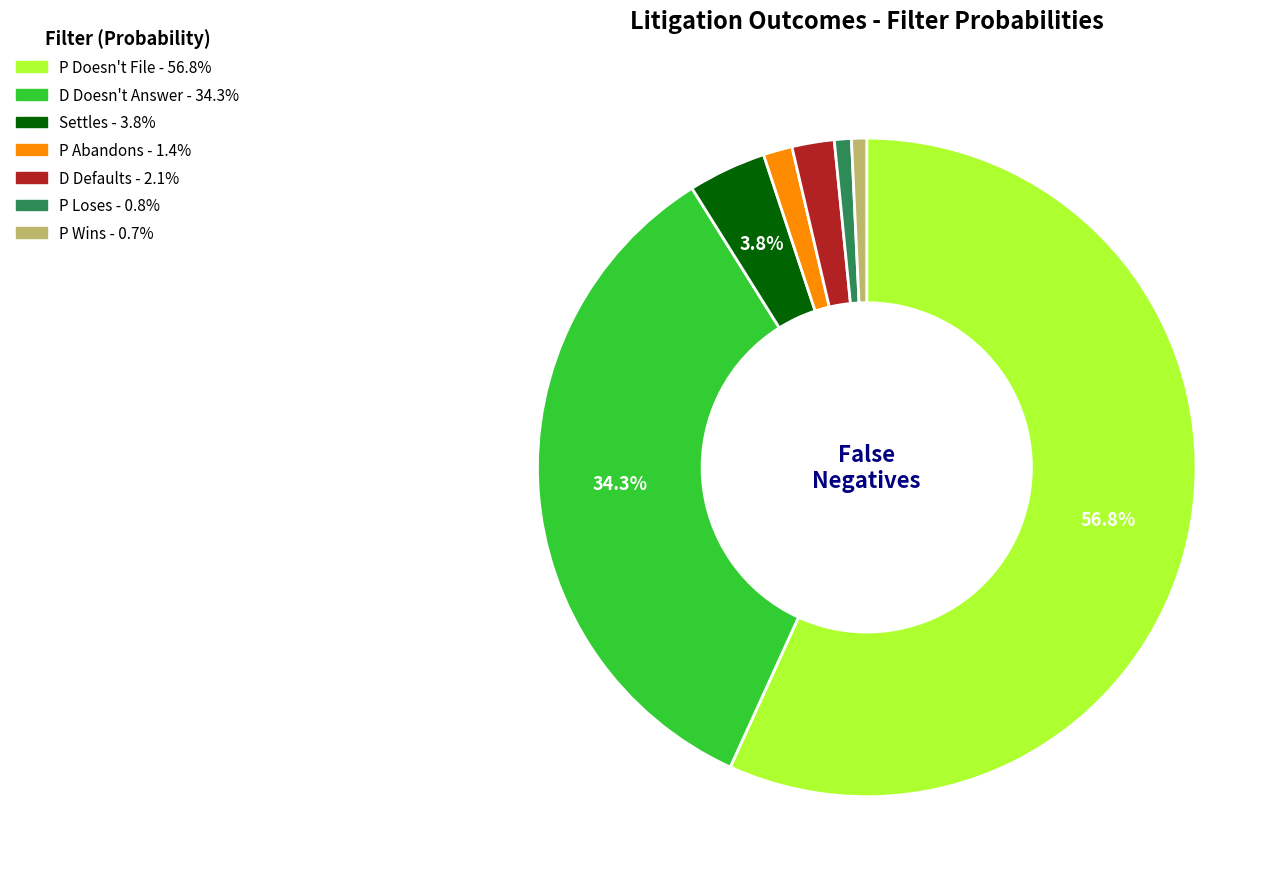

Count the number of slices in the pie.

7